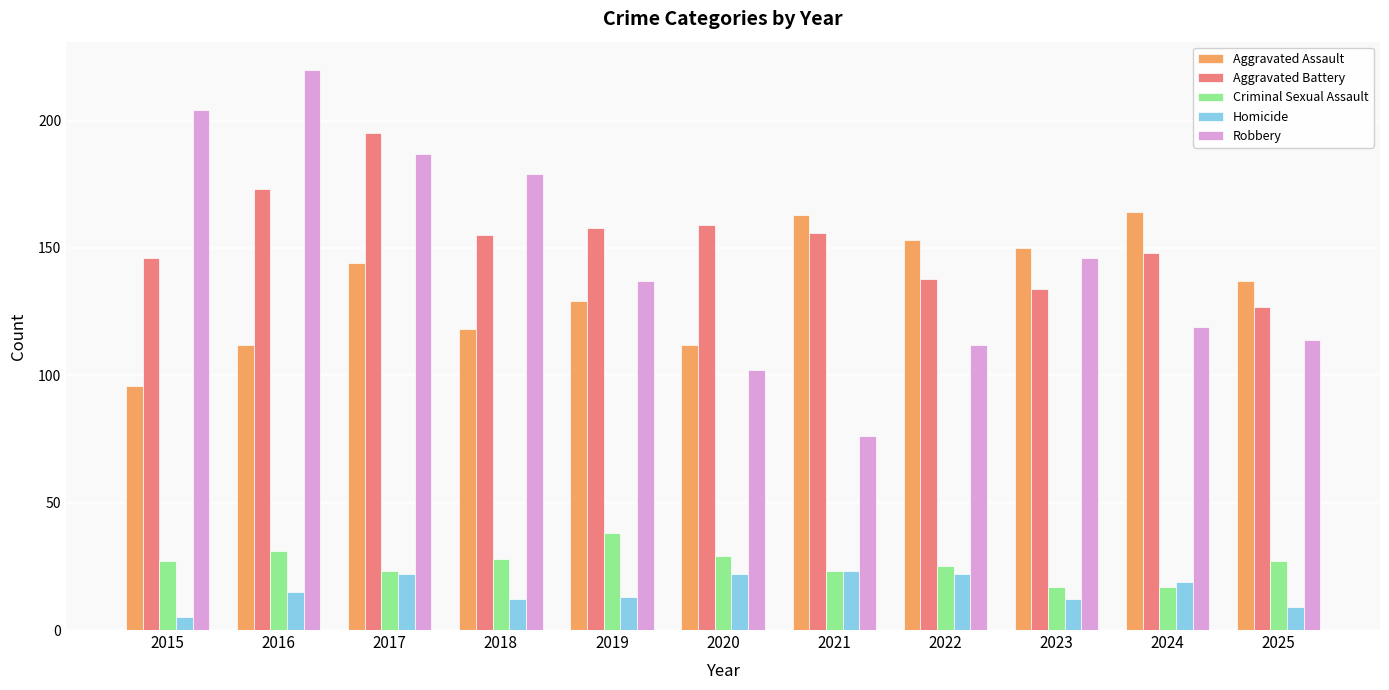

Which series has the largest range (max minus min)?

Robbery